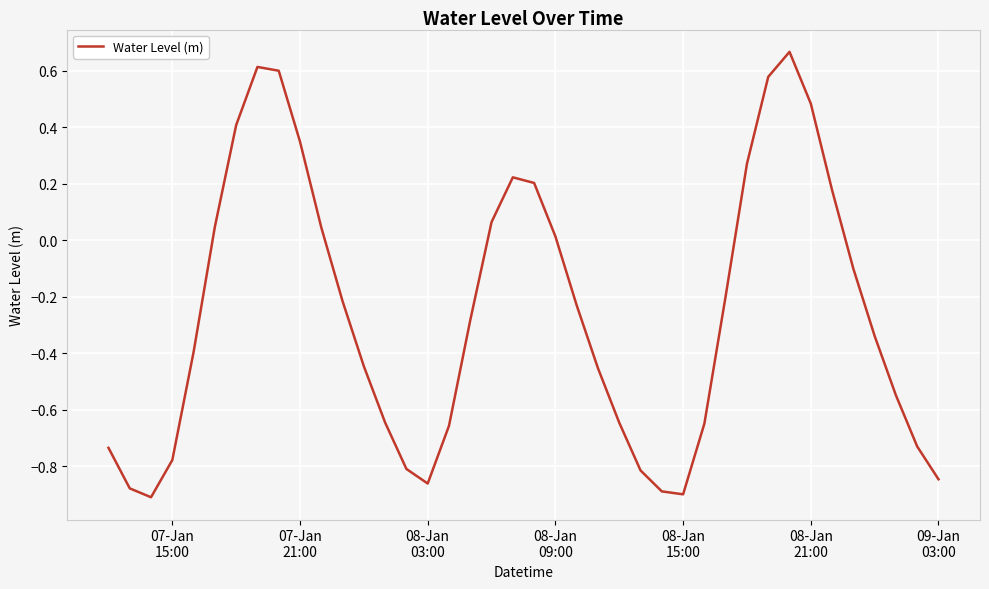

How many interior local peaks (higher than both neighbors) does the data have?

3